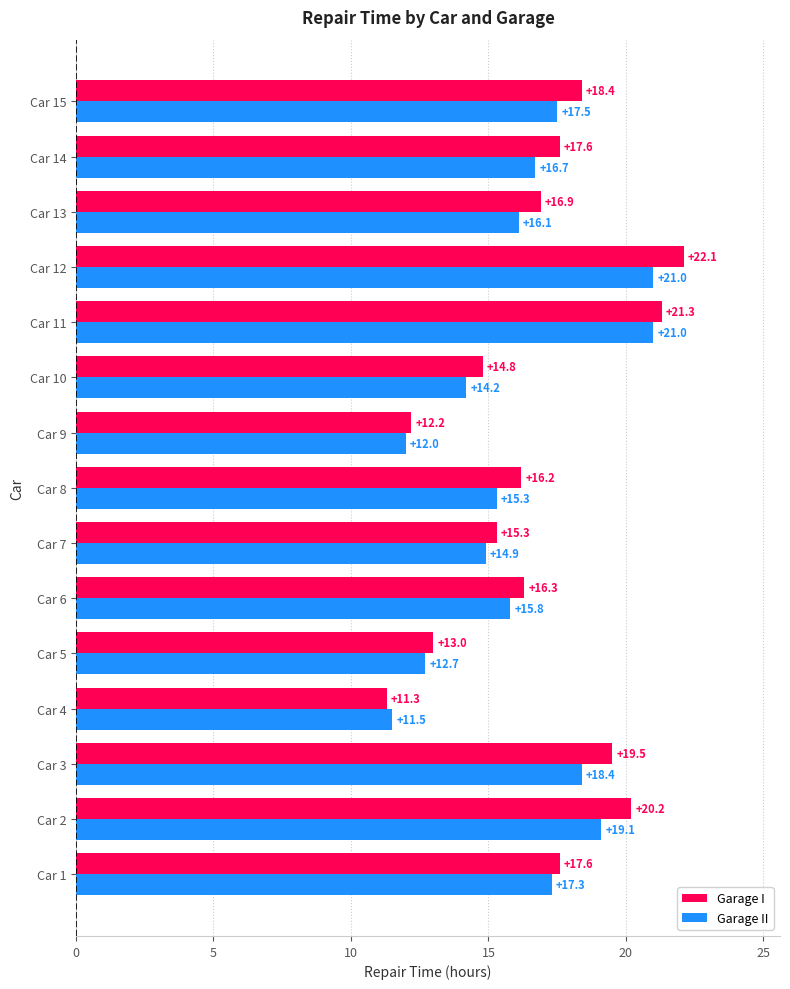

Read the Garage I value at Car 1.

17.6